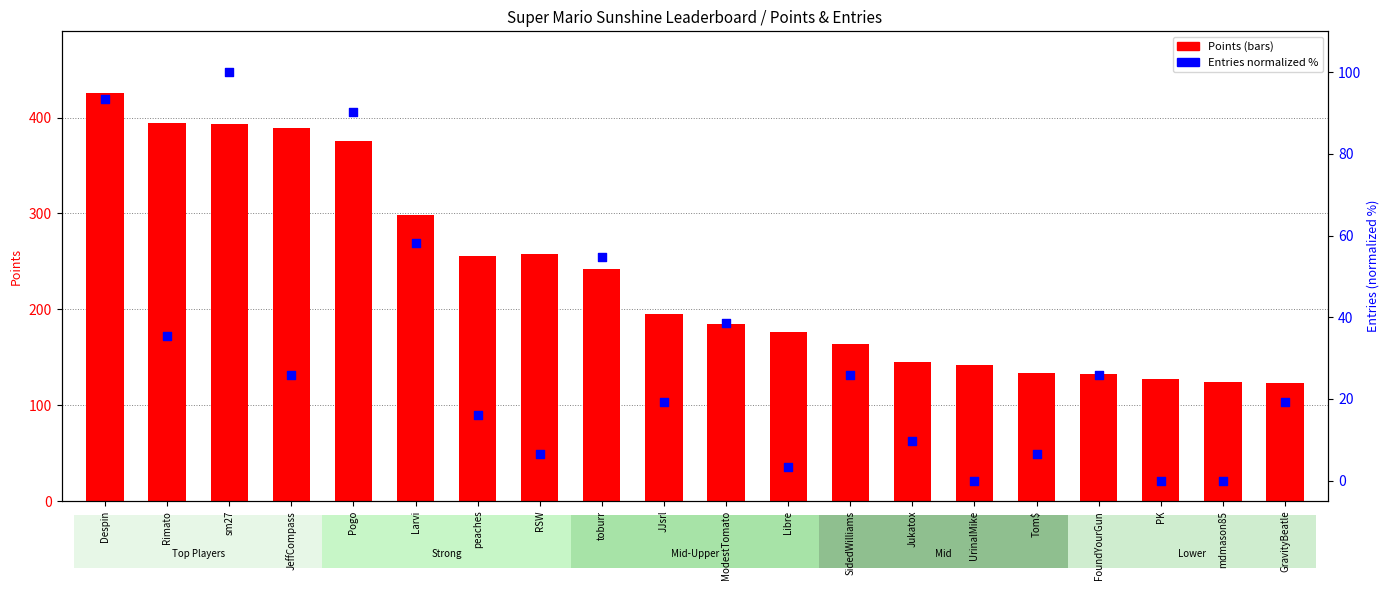

Which series has the largest total across all categories?

Points